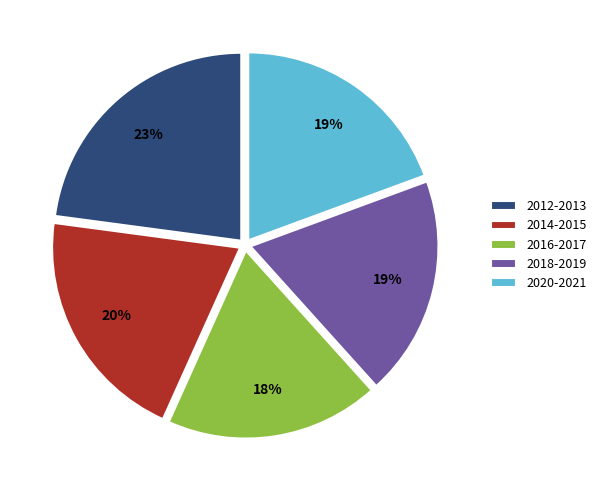

To the nearest percent, what percentage of the pie is 2020-2021?

19%